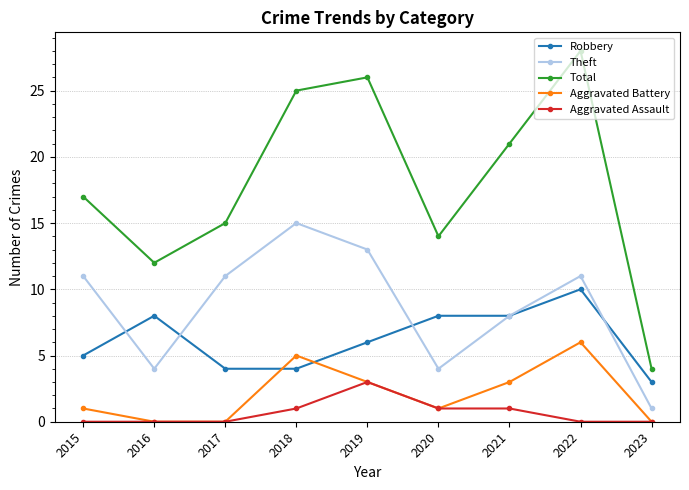

True or false: Theft and Total intersect in this chart.

False